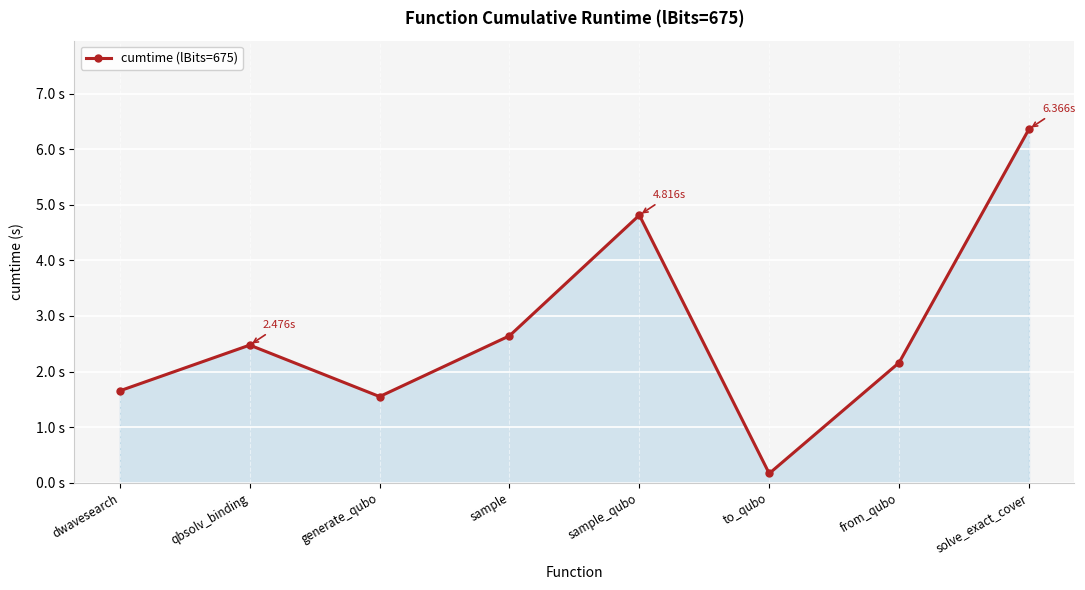

Does the chart have visible grid lines?

Yes